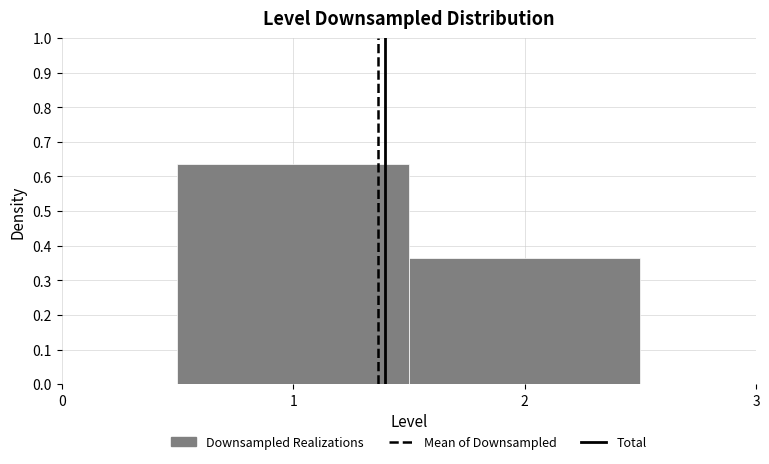

Reading left to right, transcribe this chart: for each bar, give the range it covers on the x-axis and its height. The values are not printed on the chart, so give them approximately, as read against the axis.

0.5 to 1.5: 0.63
1.5 to 2.5: 0.37